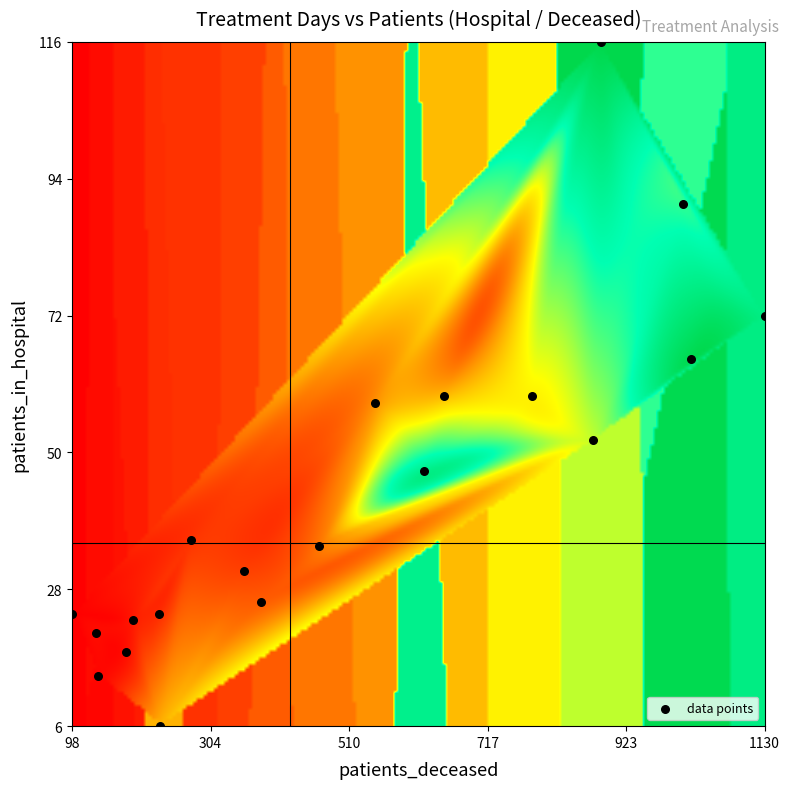

What is the range of Y values (max minus min)?

110